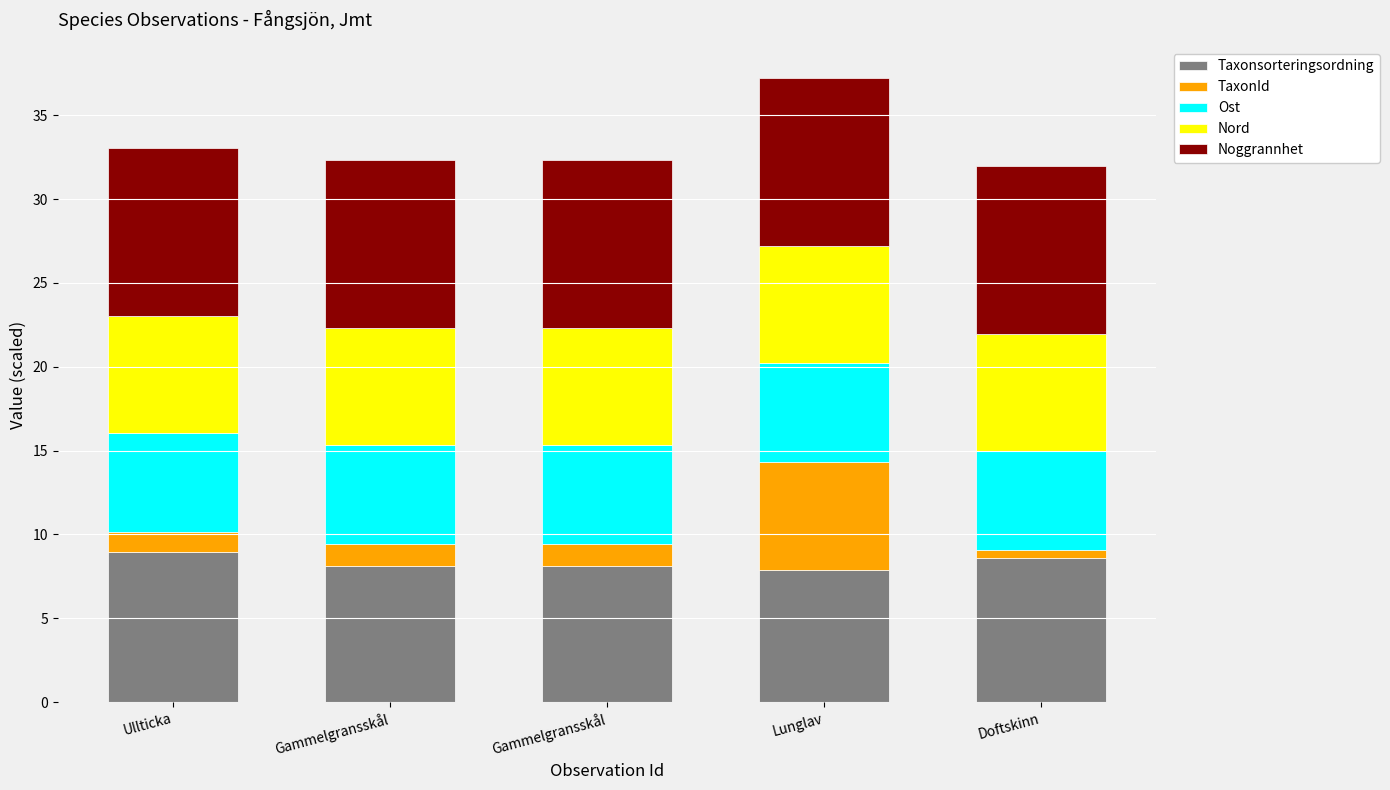

What is the difference between the second highest and minimum values in the Taxonsorteringsordning series?

0.7